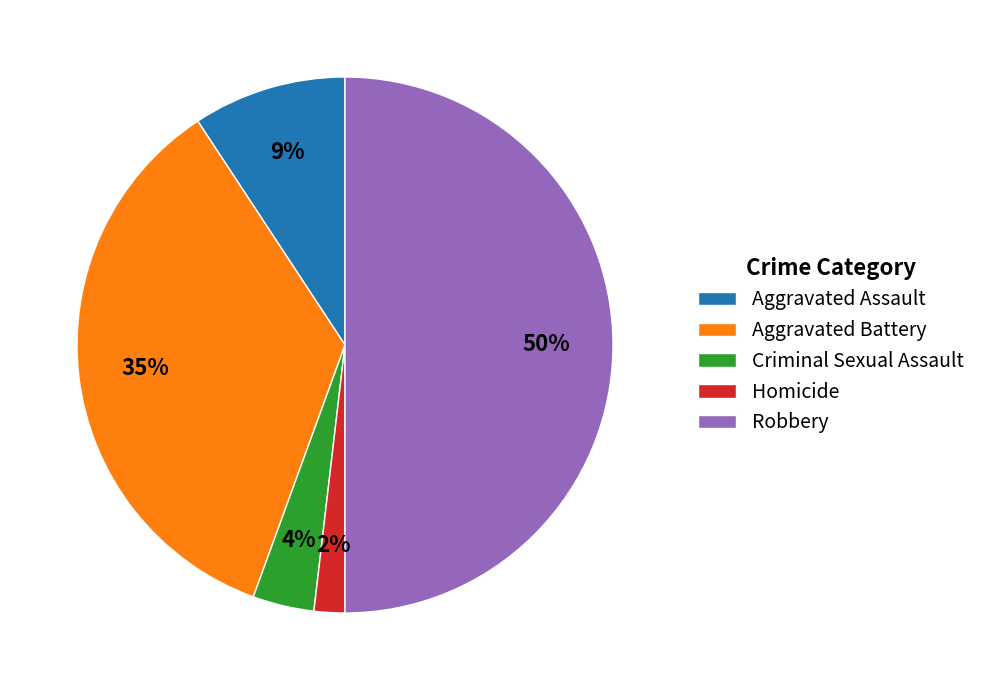

Which category has the smallest portion of the pie?

Homicide